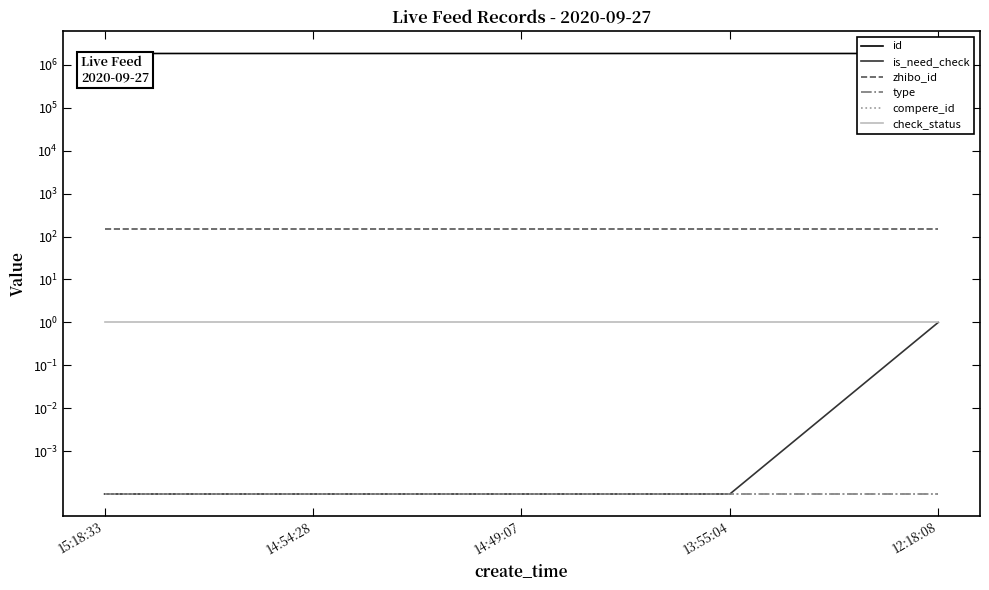

True or false: is_need_check and compere_id cross at least once.

False